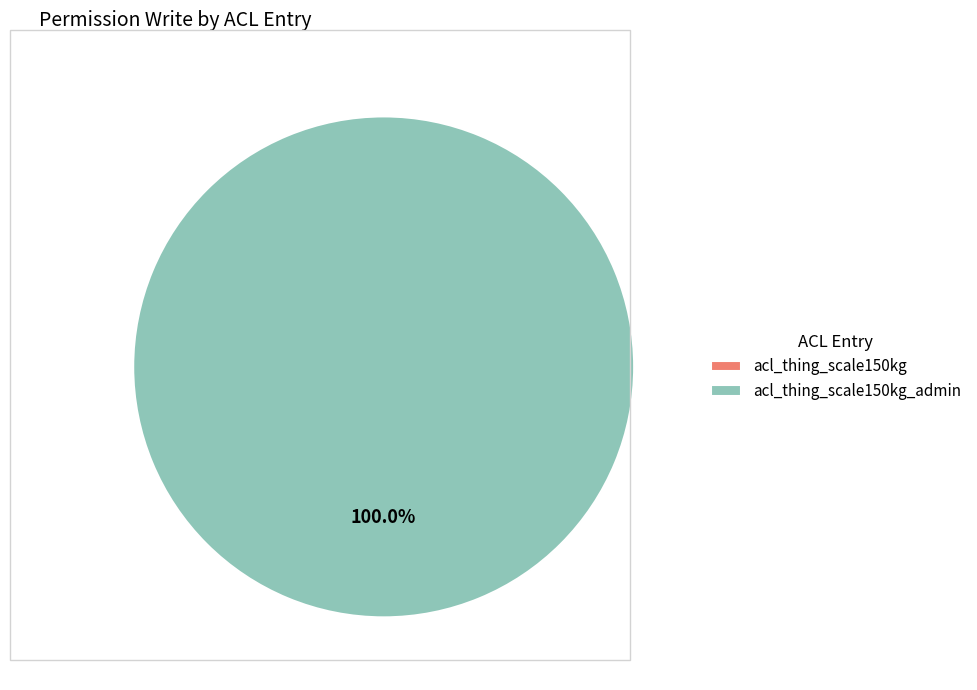

To the nearest percent, what is the difference between the acl_thing_scale150kg_admin and acl_thing_scale150kg slice percentages?

100%